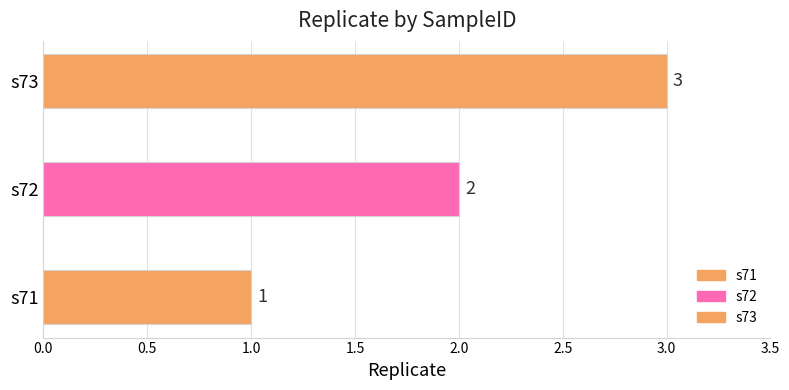

Count the values in the range 1 to 3.

3